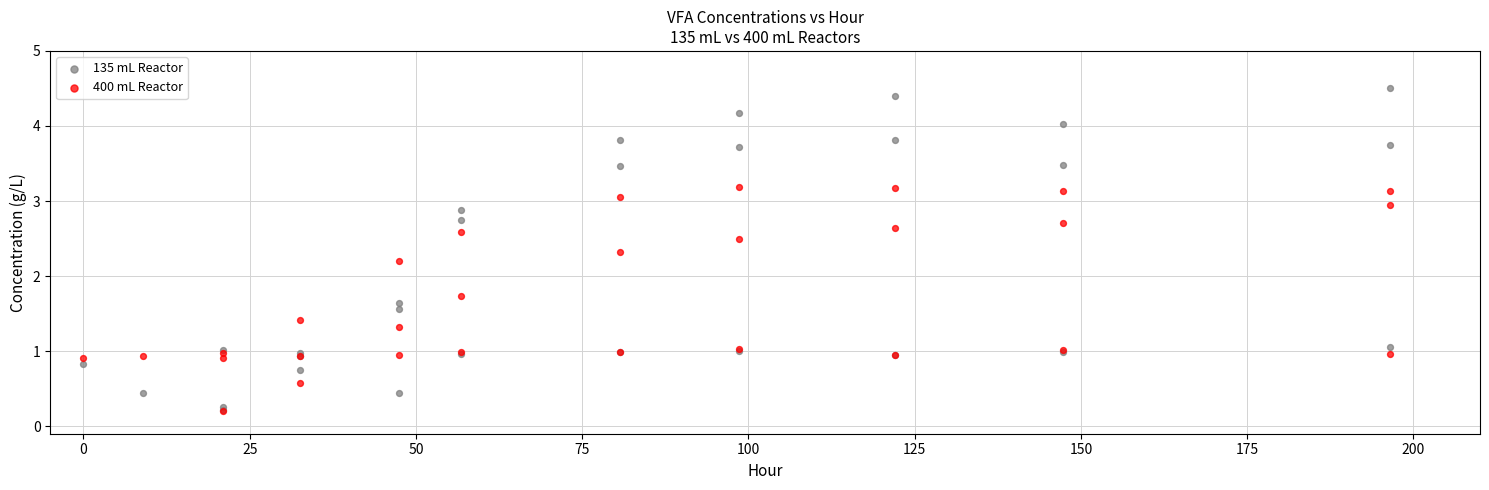

In the 135 mL Reactor series, what Y value is closest to 2?

1.6